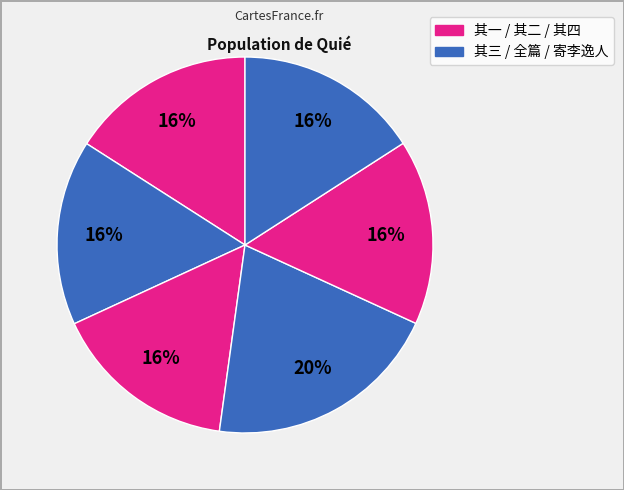

Is there any slice that represents more than half of the pie?

No